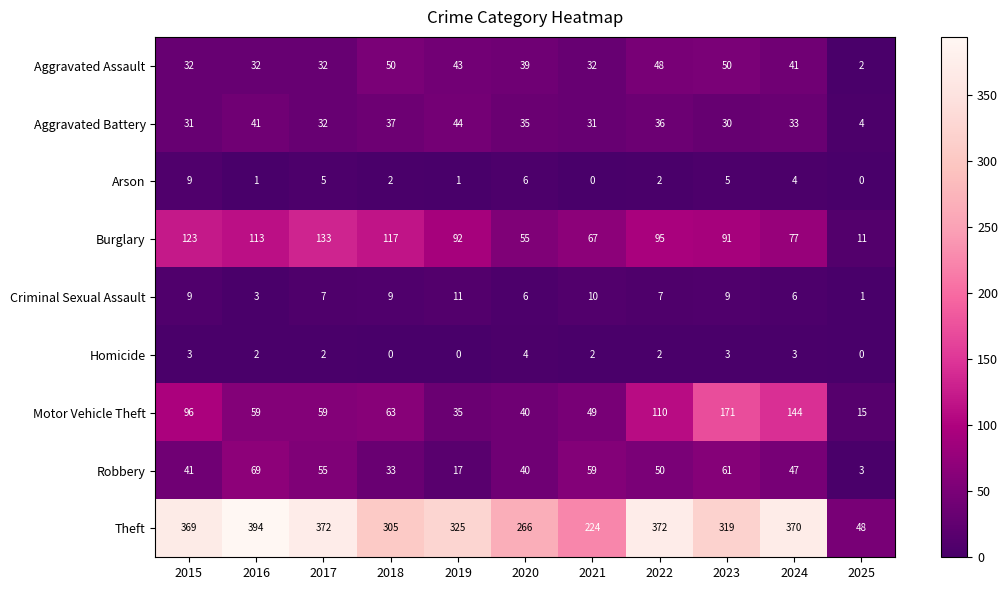

What is the sum of all Motor Vehicle Theft values?

841